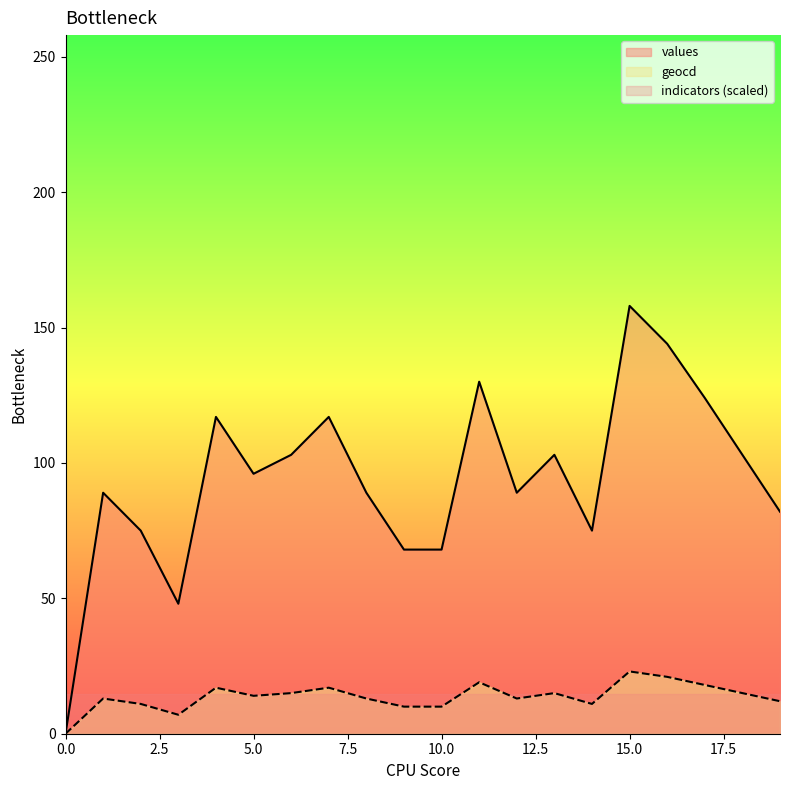

Reading left to right, extract all data points from this chart.

values: 0=0	1=89	2=75	3=48	4=117	5=96	6=103	7=117	8=89	9=68	10=68	11=130	12=89	13=103	14=75	15=158	16=144	17=124	18=103	19=82
geocd: 0=0	1=13	2=11	3=7	4=17	5=14	6=15	7=17	8=13	9=10	10=10	11=19	12=13	13=15	14=11	15=23	16=21	17=18	18=15	19=12